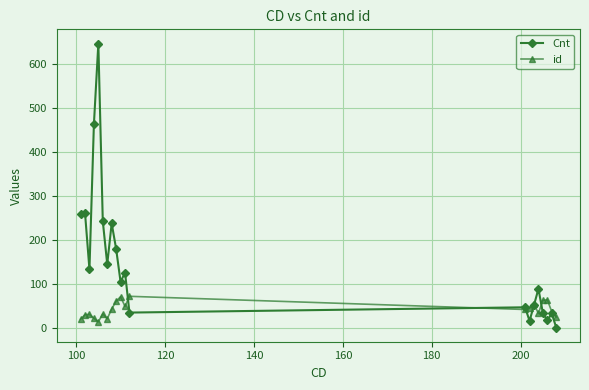

How many lines are shown in the chart?

2